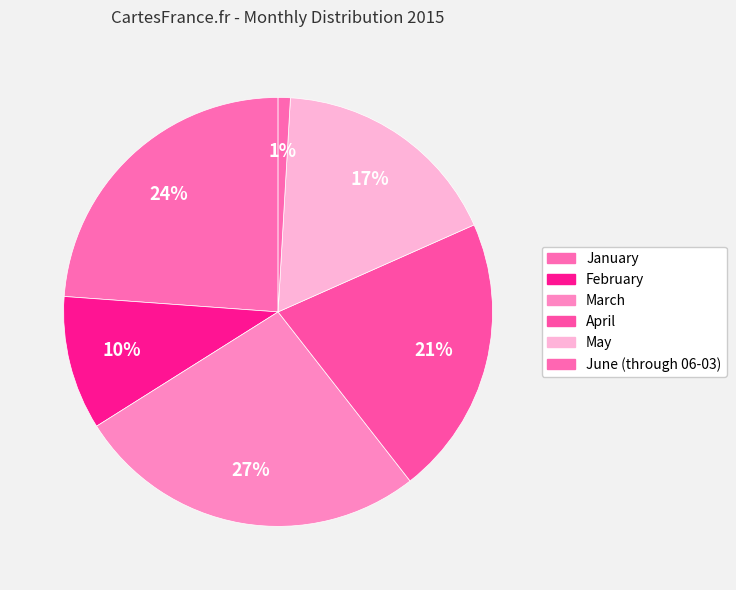

Count the number of slices in the pie.

6